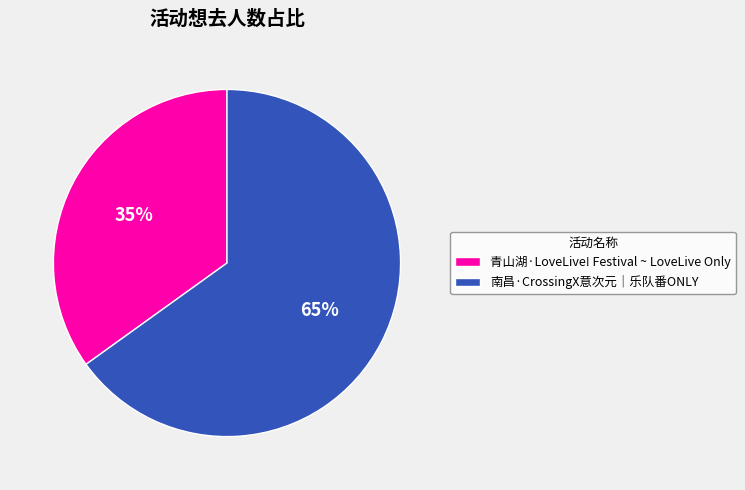

To the nearest percent, what portion does 南昌·CrossingX意次元｜乐队番ONLY represent?

65%